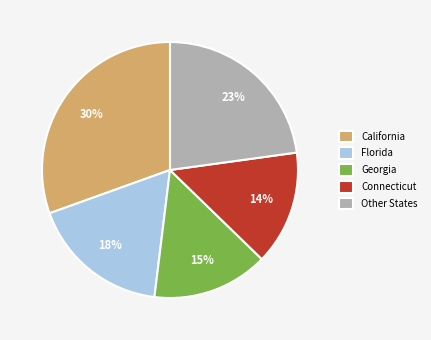

To the nearest percent, what is the difference between the Connecticut and California slice percentages?

16%